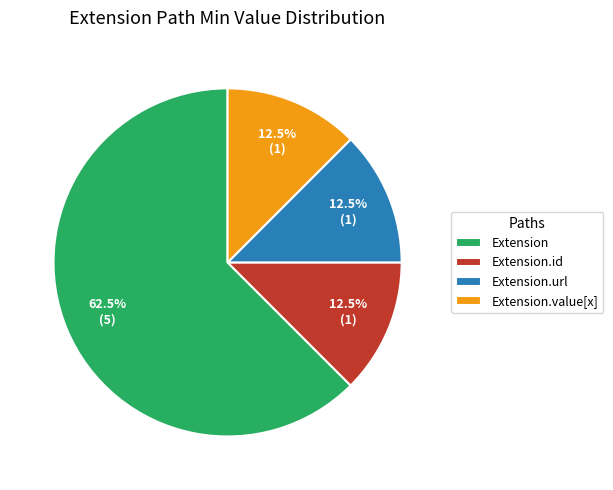

How many slices are in this pie chart?

4